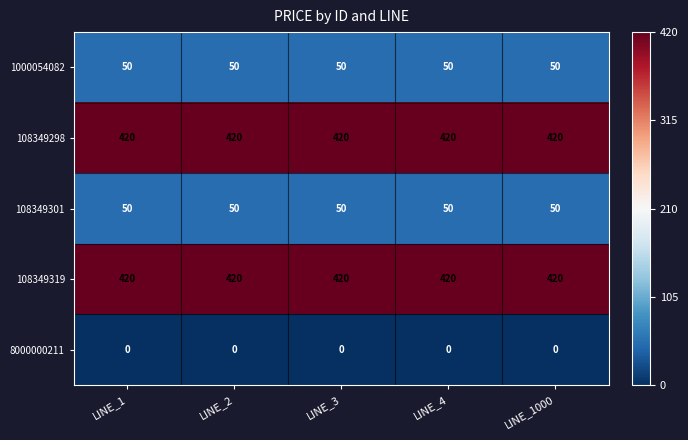

At how many categories does at least one series exceed 238?

5